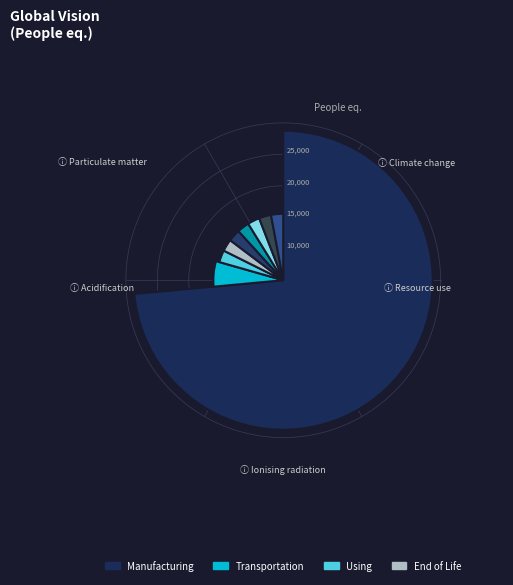

Is there a majority slice in this chart?

Yes